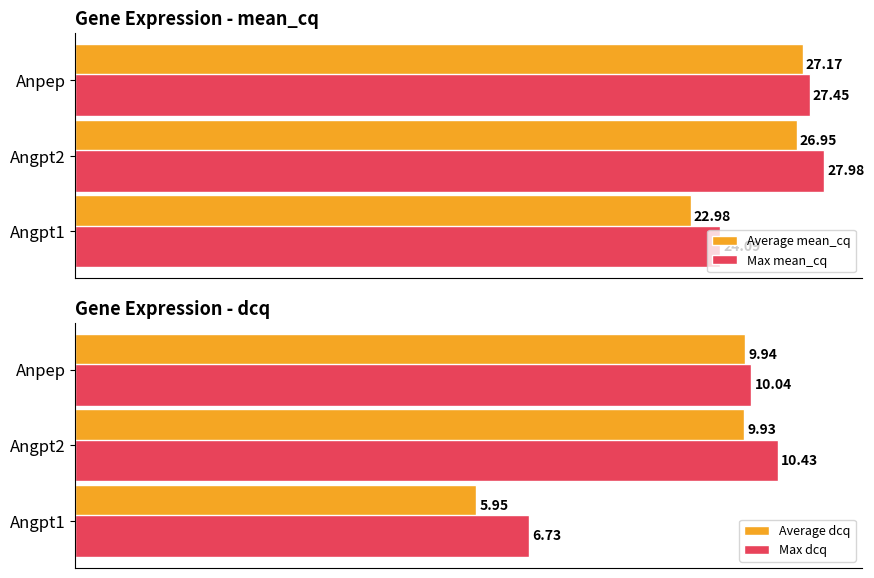

At which label does Average mean_cq reach its peak?

Anpep